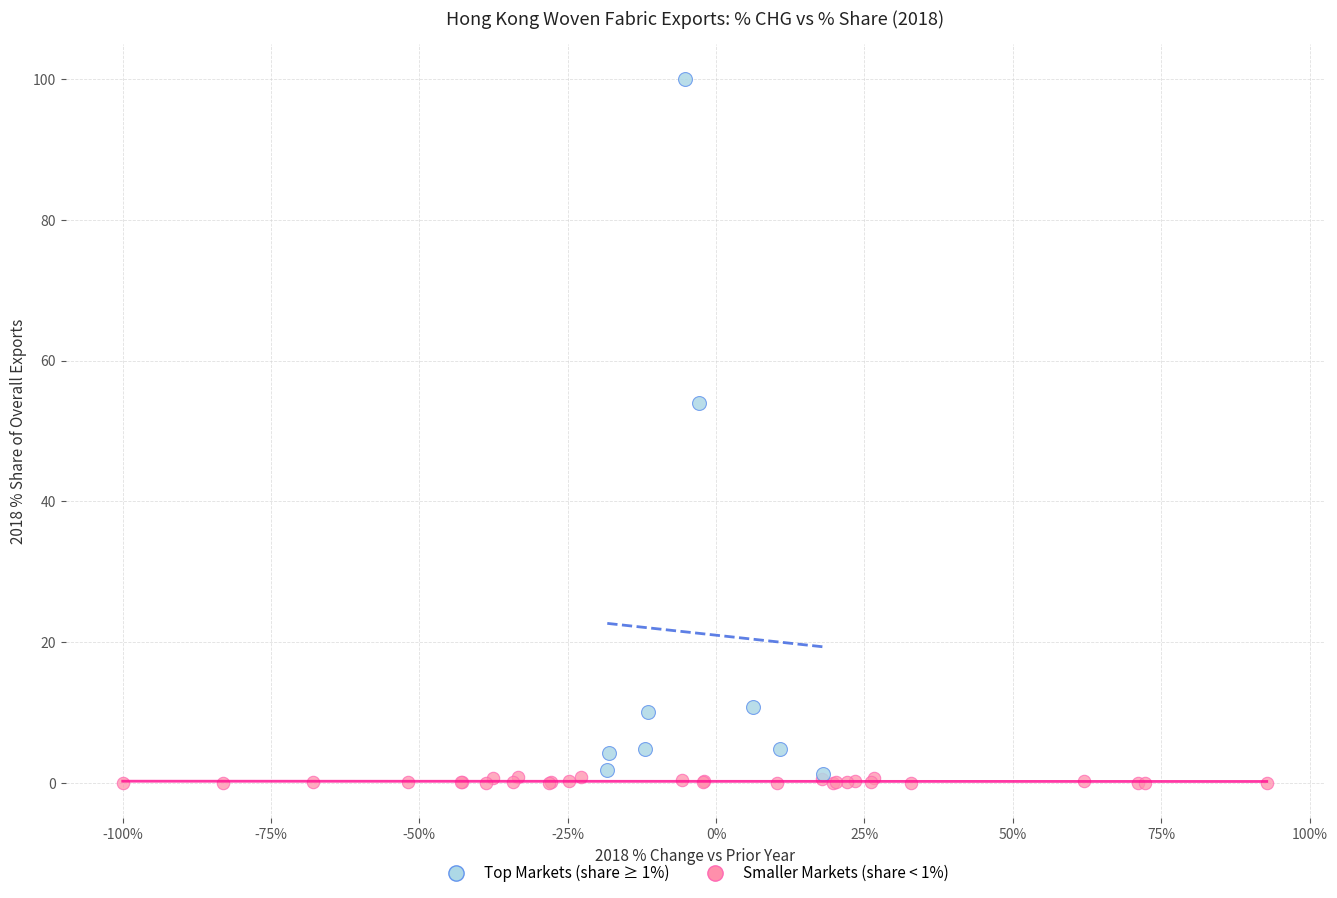

Which series has the largest Y range (max minus min)?

Top Markets (share ≥ 1%)